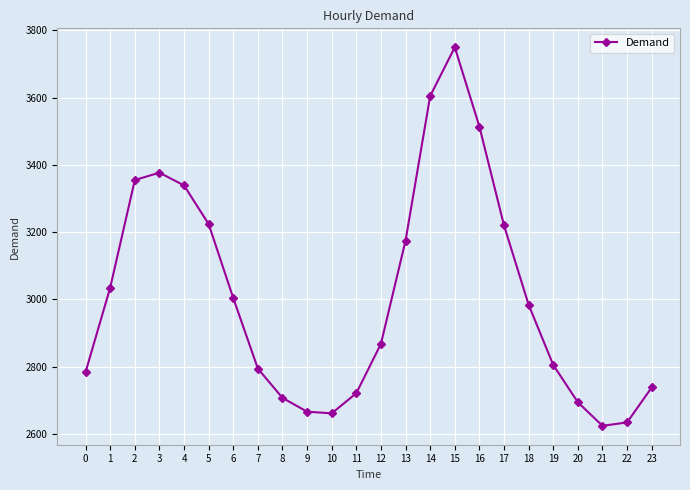

At which label does the data first exceed 2984?

1